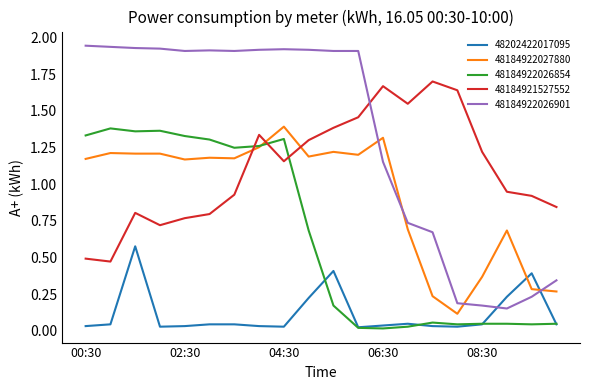

At how many categories does at least one series exceed 1?

17